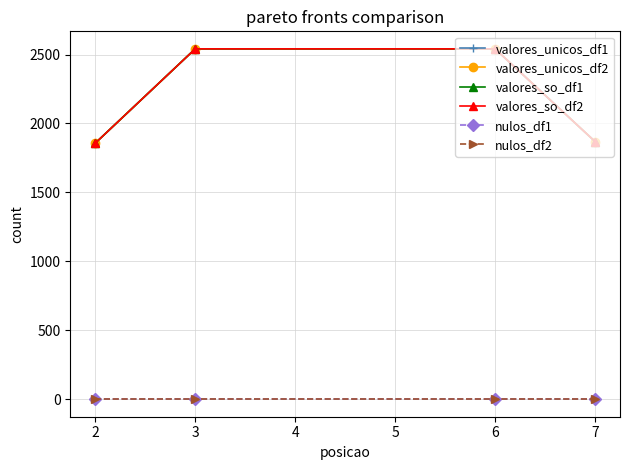

Does the chart have visible grid lines?

Yes